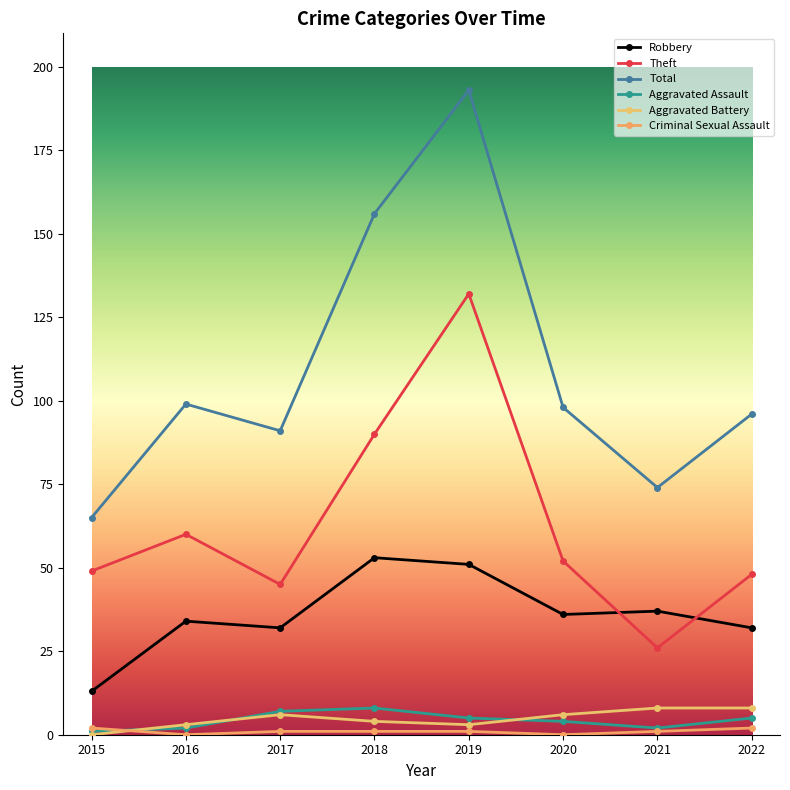

True or false: Aggravated Battery and Total cross at least once.

False